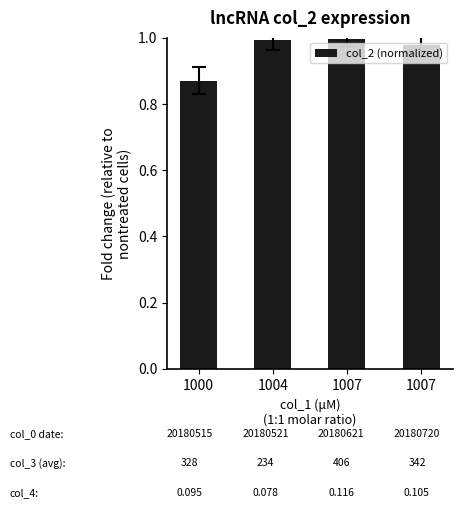

Are the bars horizontal?

No